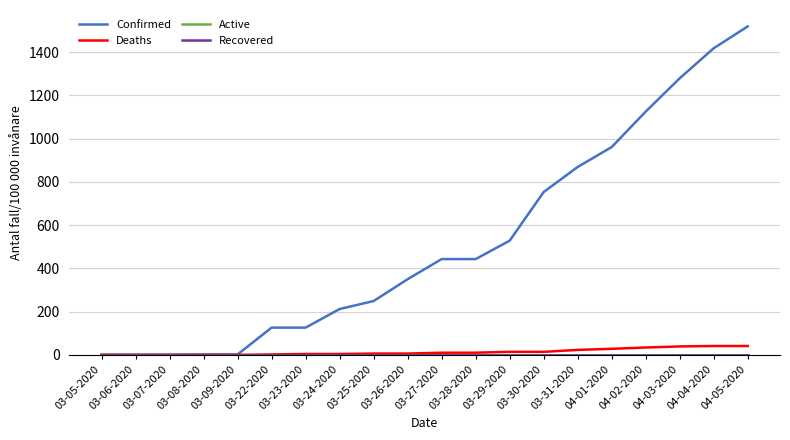

Does the chart have visible grid lines?

Yes